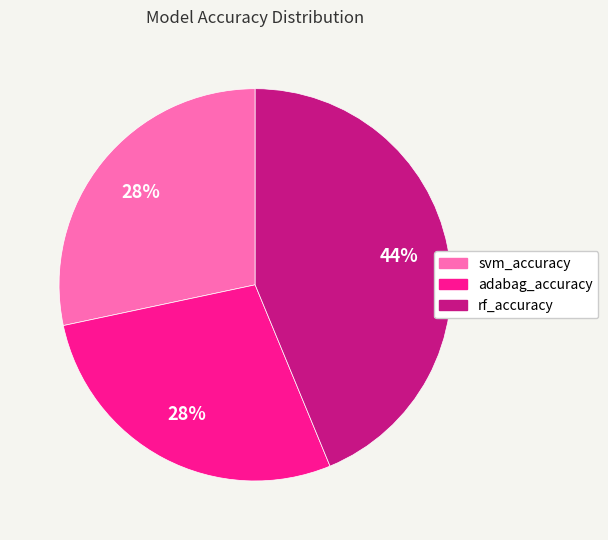

Which category has the biggest portion of the pie?

rf_accuracy